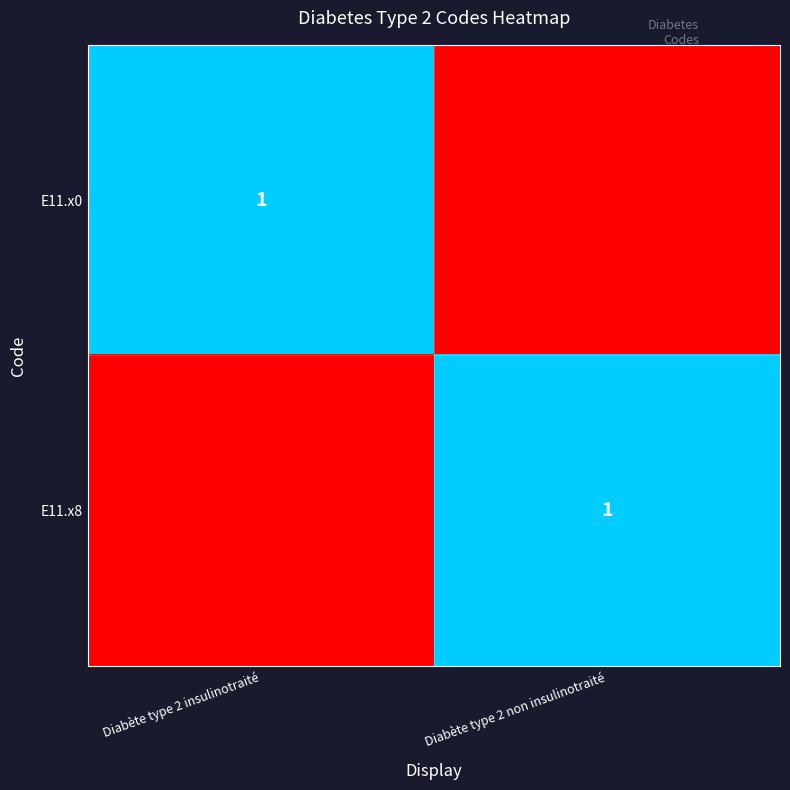

The E11.x8 series shows 1 at Diabète type 2 non insulinotraité. True or false?

True